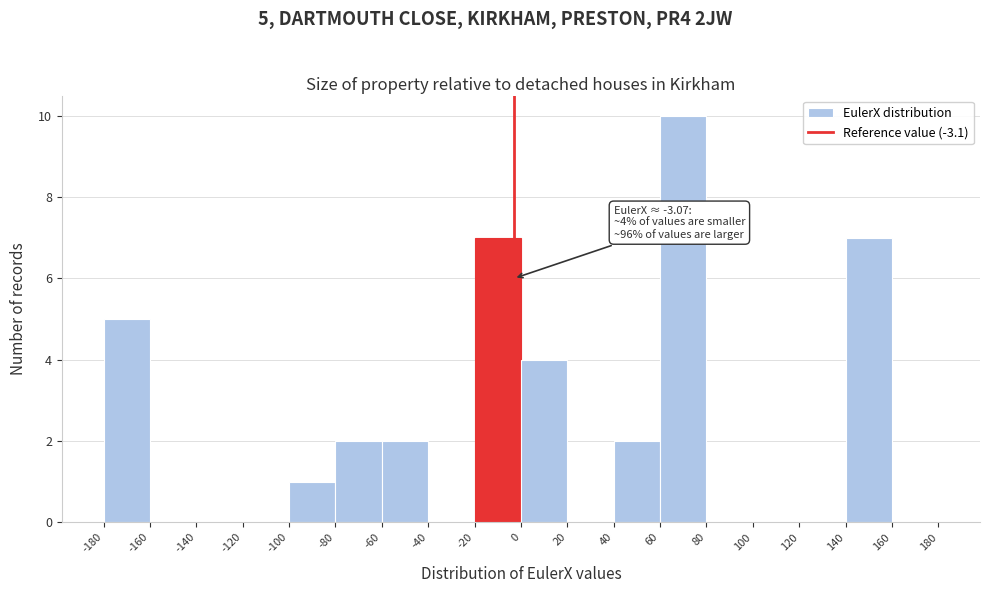

Which range on the x-axis has the tallest bar?

60 to 80